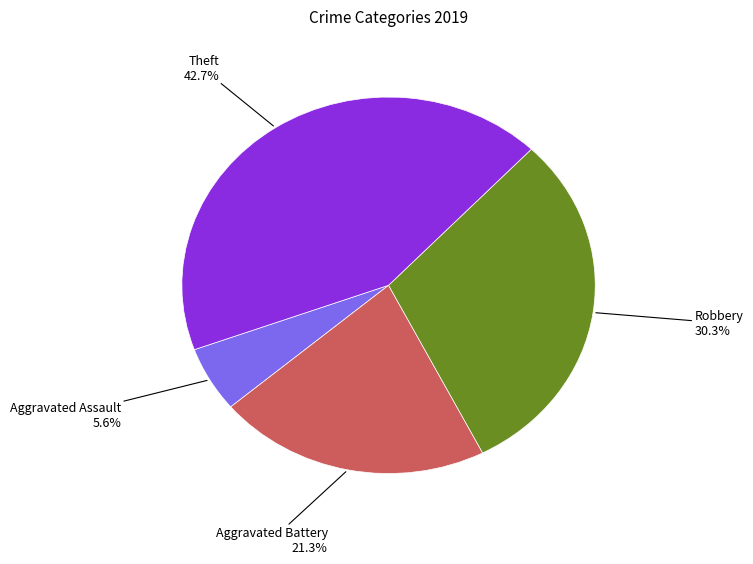

Does any single category account for the majority?

No